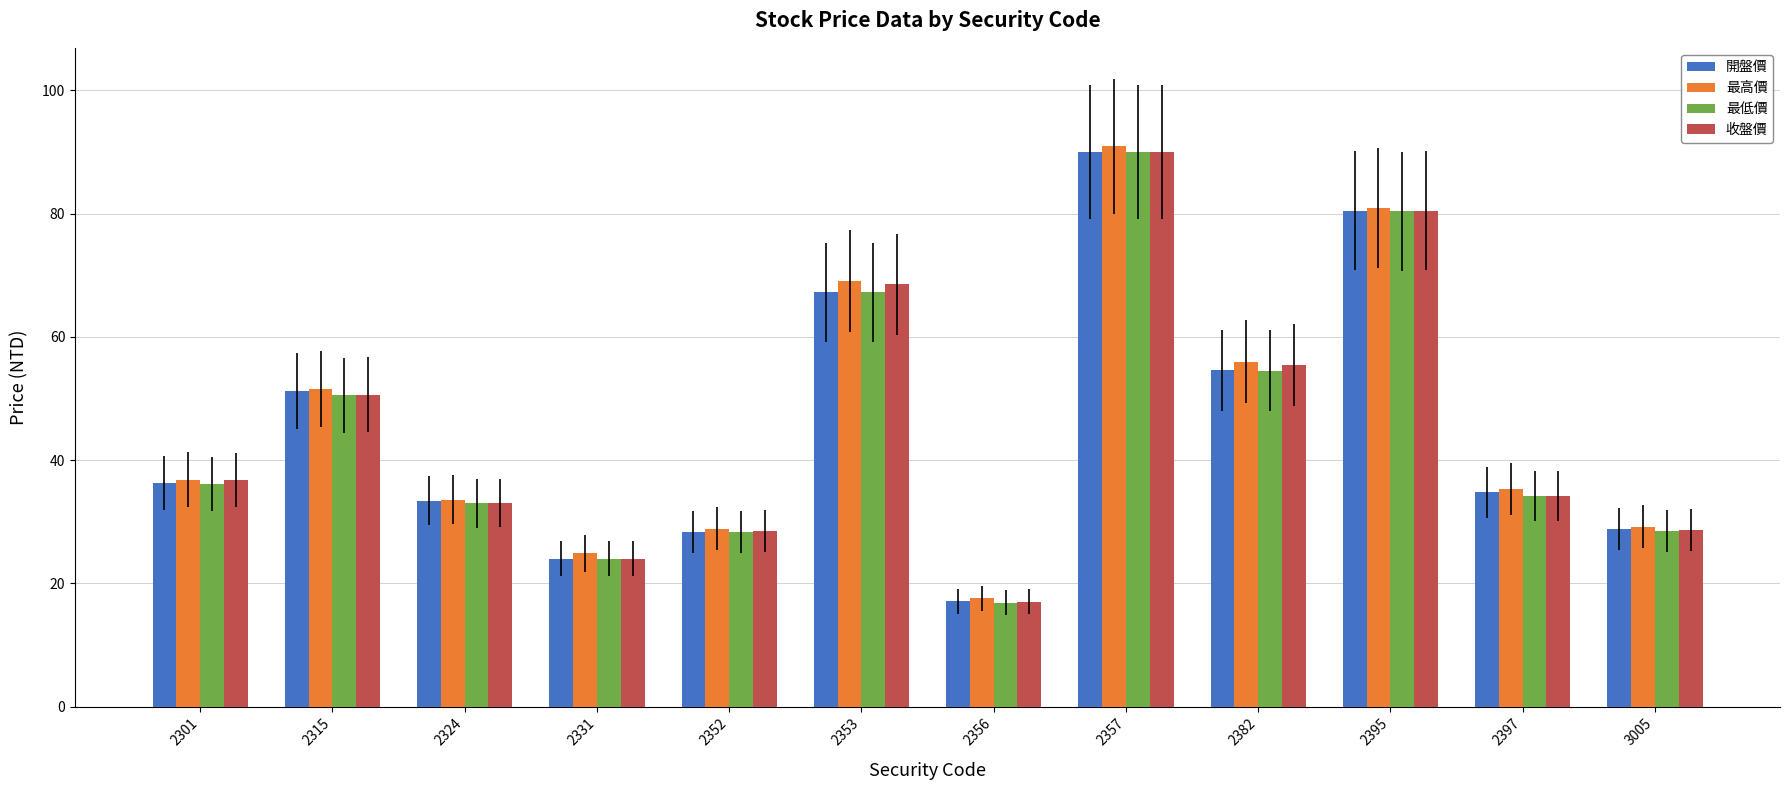

At how many categories does at least one series exceed 43?

5